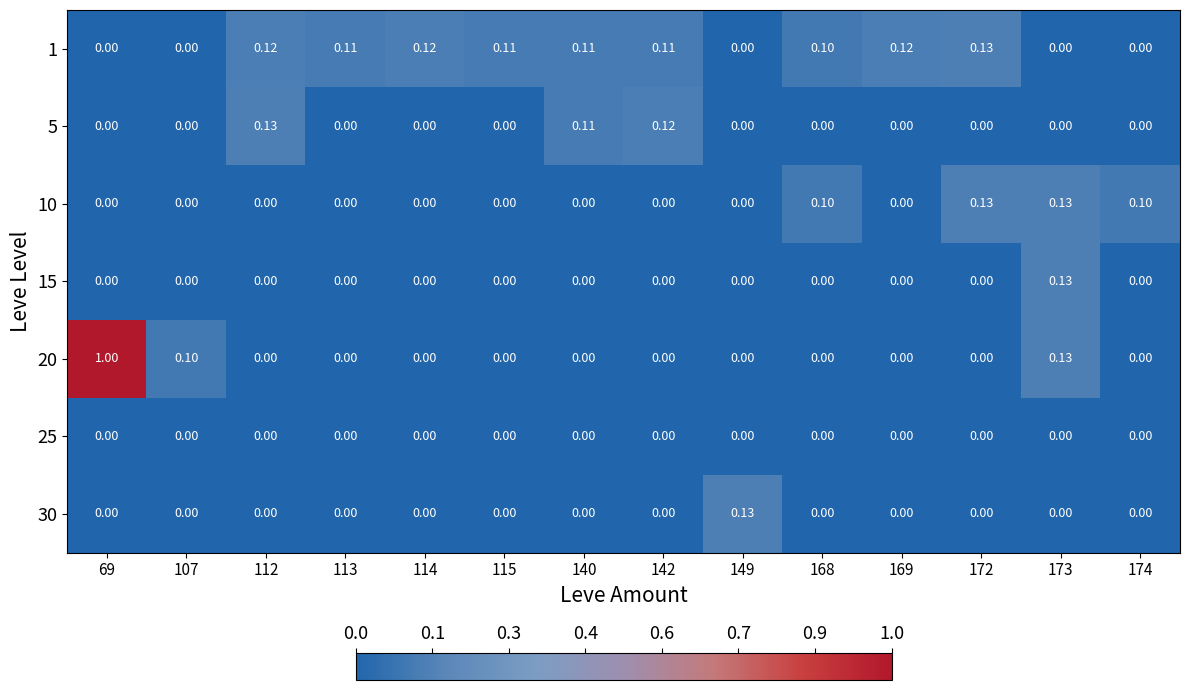

Is the value of 5 at 142 greater than the value of 15 at 169?

Yes